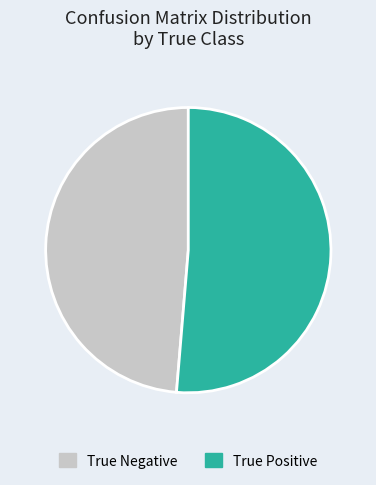

Do True Positive and True Negative together represent more than half of the pie?

Yes